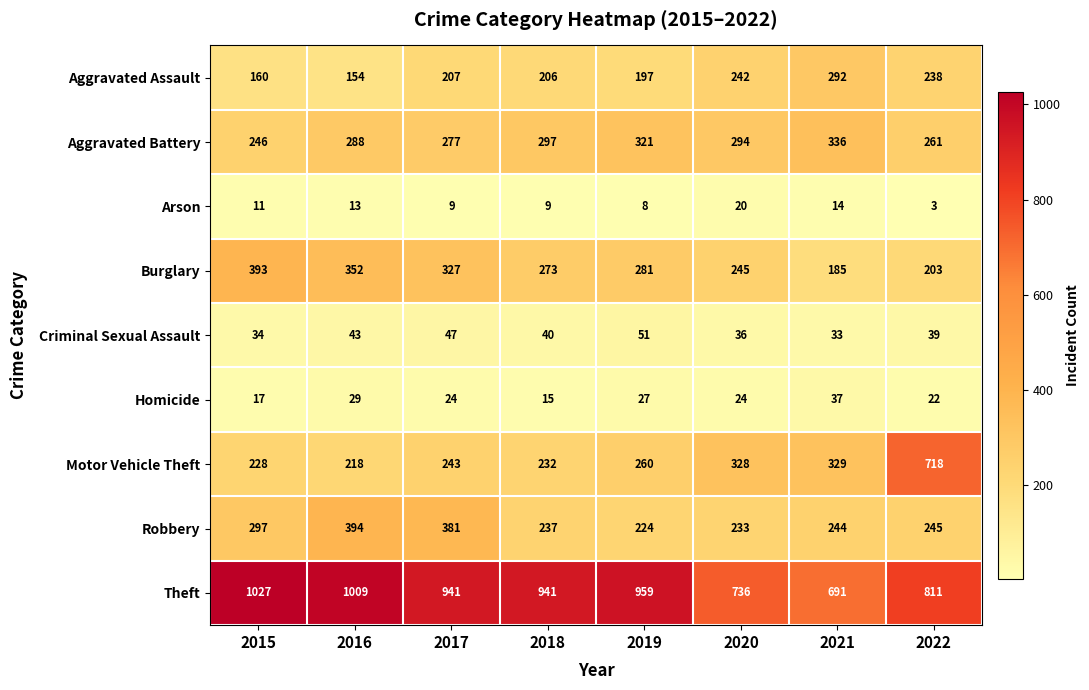

What is the sum of the Theft values at 2018 and 2016?

1950